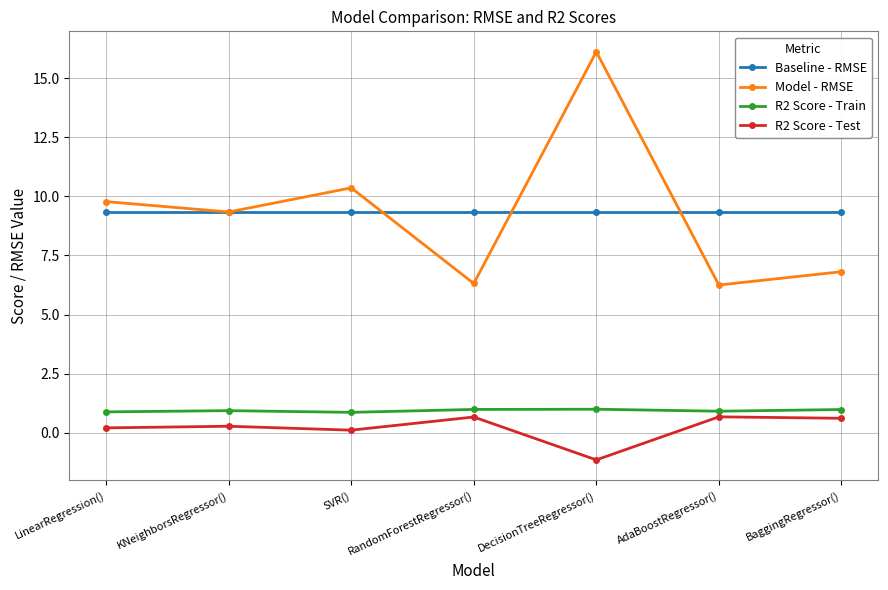

What is the minimum value shown in the chart?

-1.1